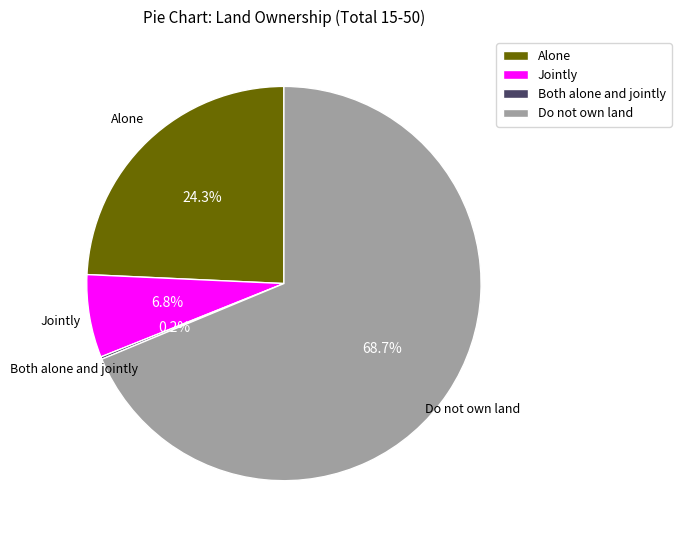

What portion of the pie excludes Do not own land?

31.3%